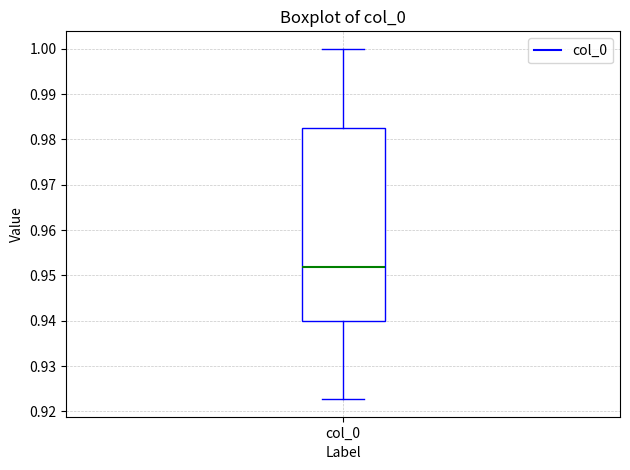

Read this box plot against the y-axis: the position of the median line, the range covered by the box, and the ends of both whiskers. The values are not printed on the chart, so give them approximately, as read against the axis.

median 0.952, box 0.940 to 0.983, whiskers 0.923 to 1.000